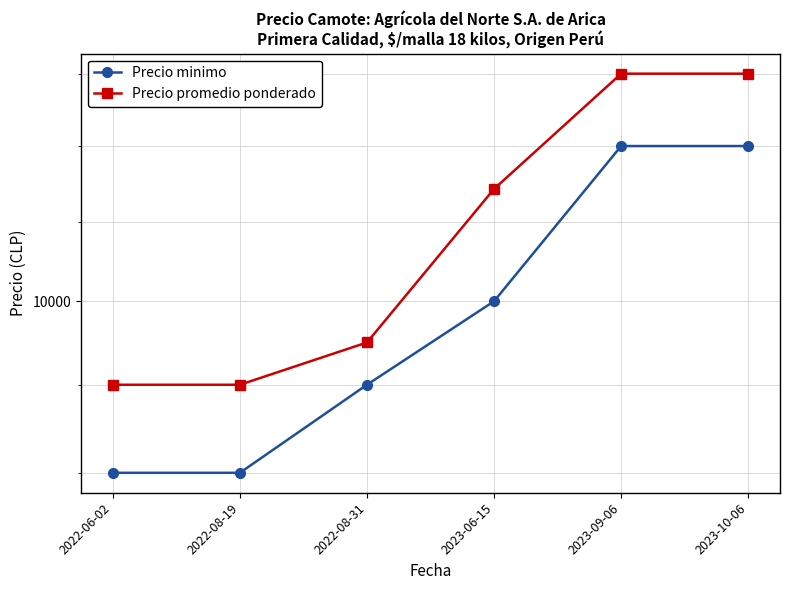

What is the maximum value for Precio minimo?

11000